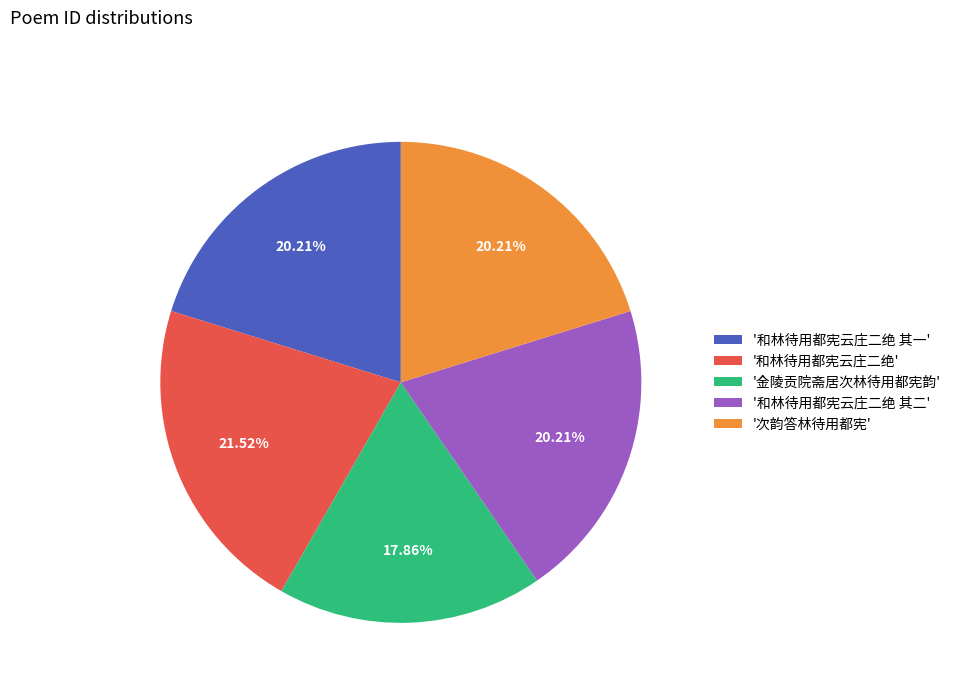

Is there a majority slice in this chart?

No